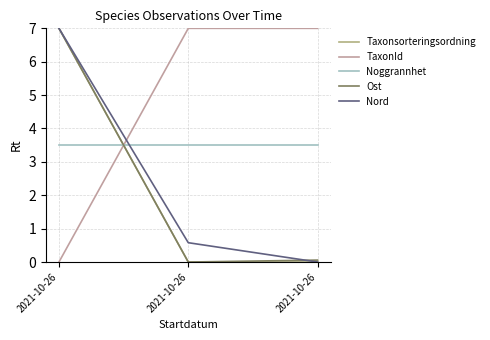

At which category is the sum across all series the highest?

2021-10-26